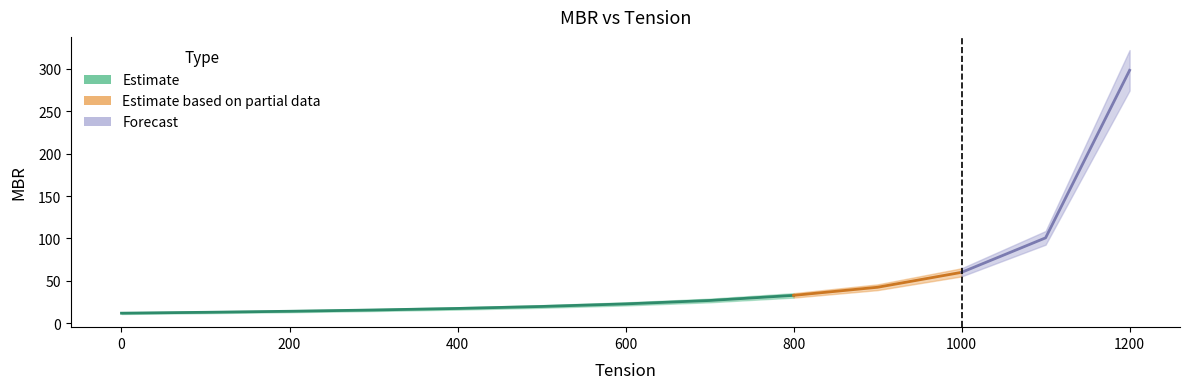

At which category does the chart reach its peak across all series?

1200